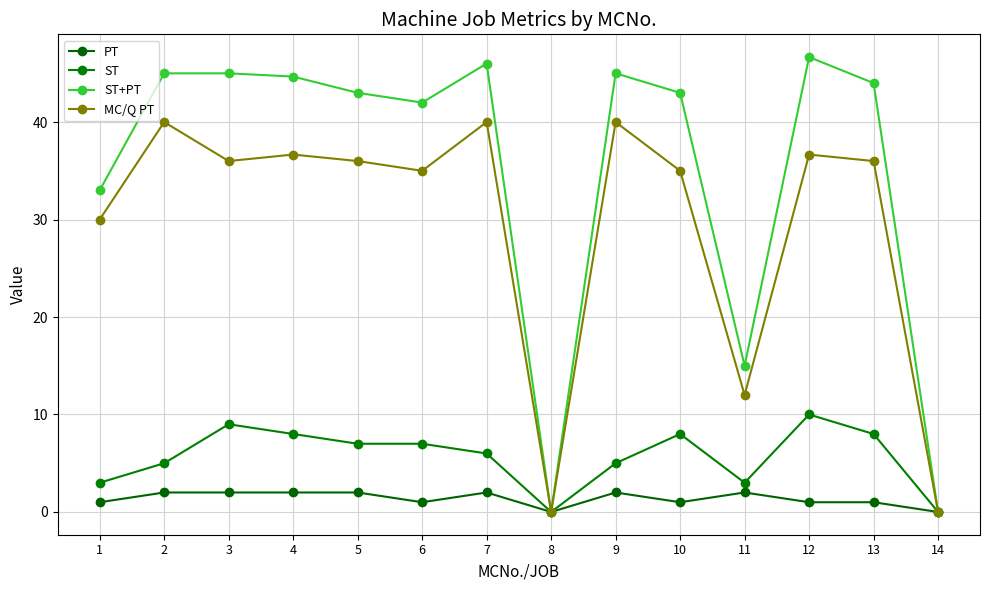

What are all the series names shown in the legend?

PT, ST, ST+PT, MC/Q PT